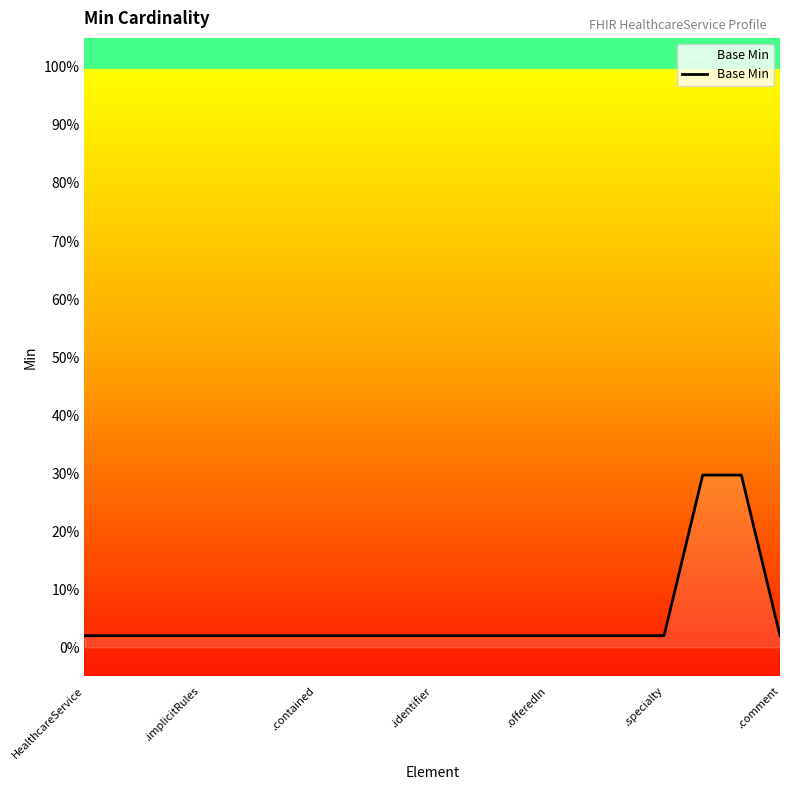

Does the chart have visible grid lines?

No